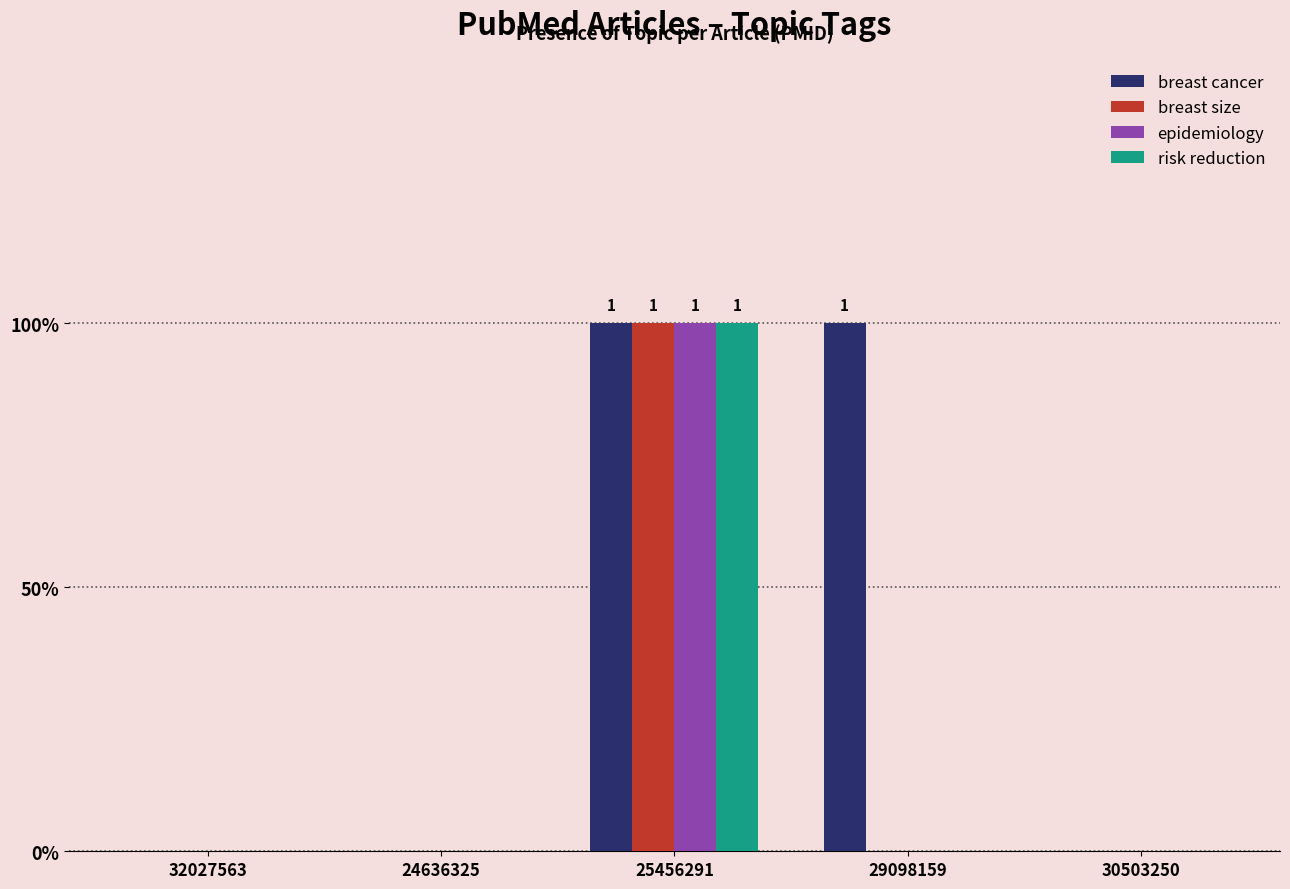

Reading left to right, what are all the values shown in this chart?

breast cancer: 0	0	1	1	0
breast size: 0	0	1	0	0
epidemiology: 0	0	1	0	0
risk reduction: 0	0	1	0	0